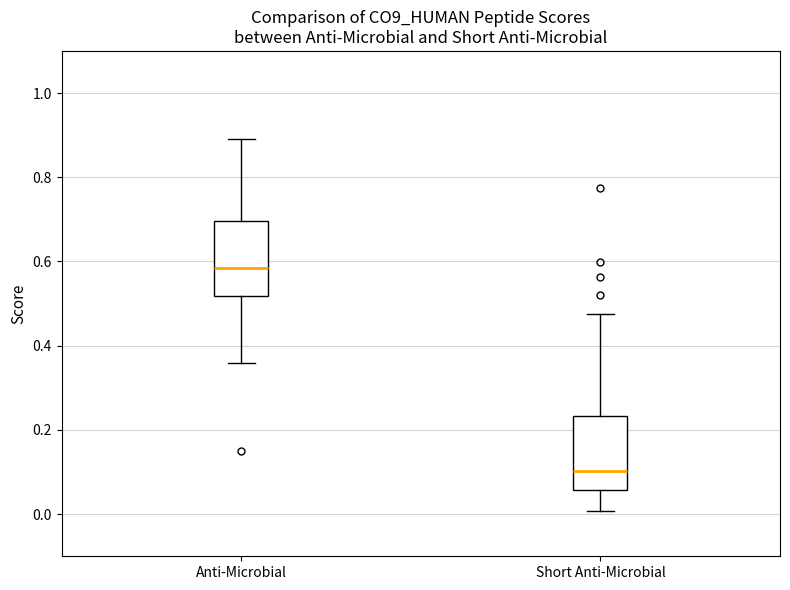

Reading left to right, transcribe this box plot: for each box, give where its median line is, the range the box spans, and where its two whiskers end, as read against the y-axis. The values are not printed on the chart, so give them approximately, as read against the axis.

Anti-Microbial: median 0.58, box 0.52 to 0.70, whiskers 0.36 to 0.90
Short Anti-Microbial: median 0.10, box 0.06 to 0.24, whiskers 0.00 to 0.48